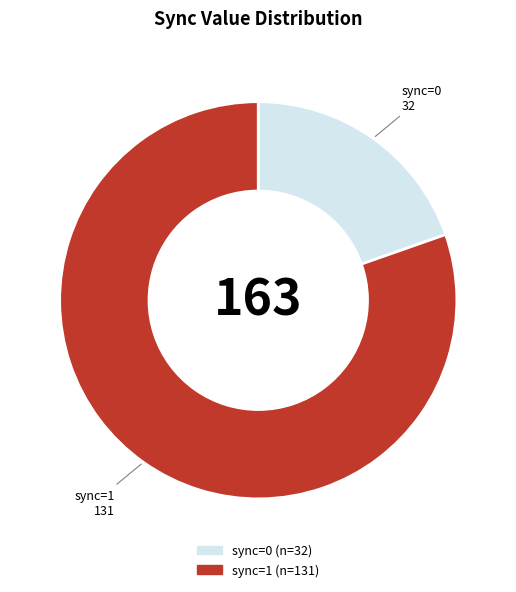

Which category has the smallest portion of the pie?

sync=0